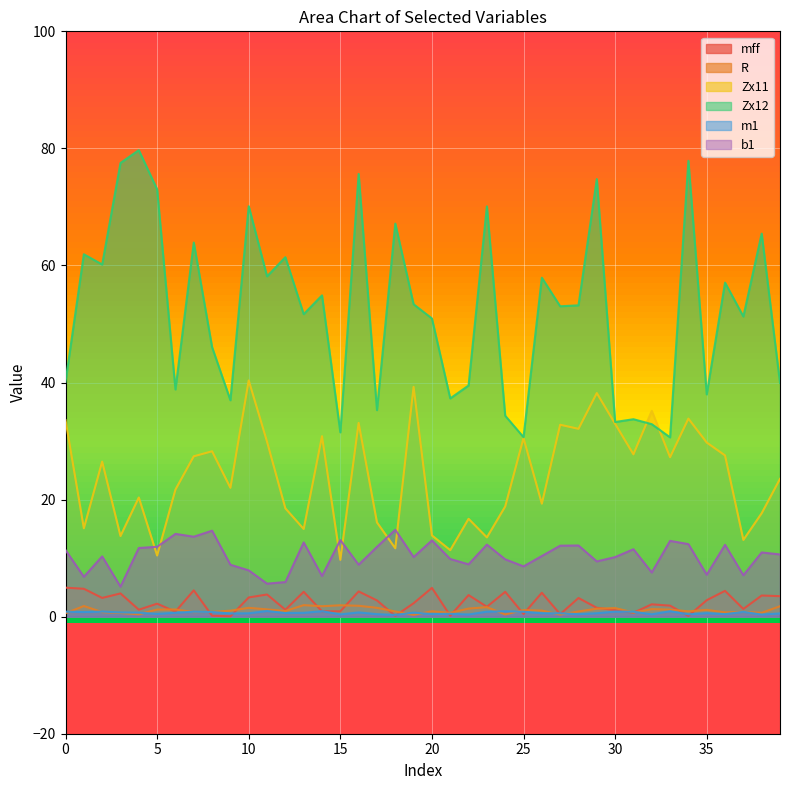

The value of R at 39 is 3.0. True or false?

False